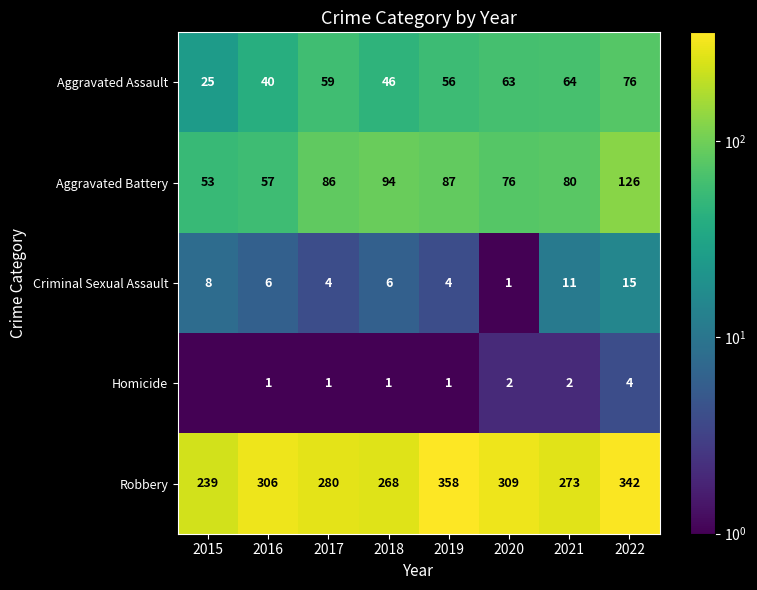

What is the lowest value of the Robbery series?

239.0